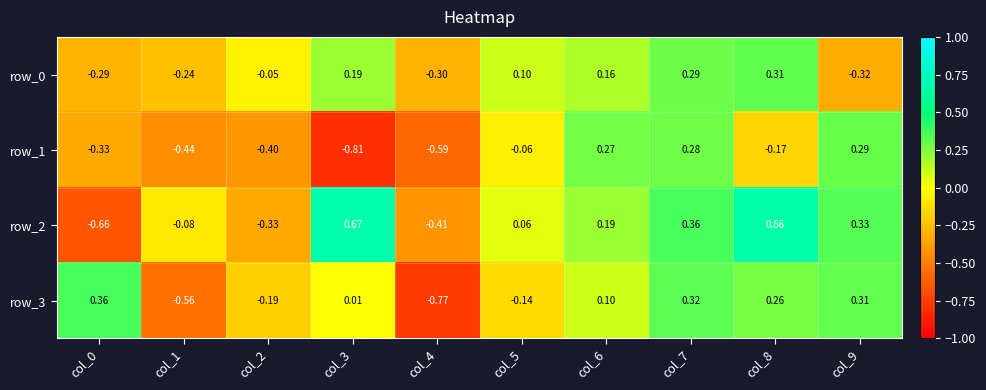

Which label corresponds to the largest value in the chart?

col_3